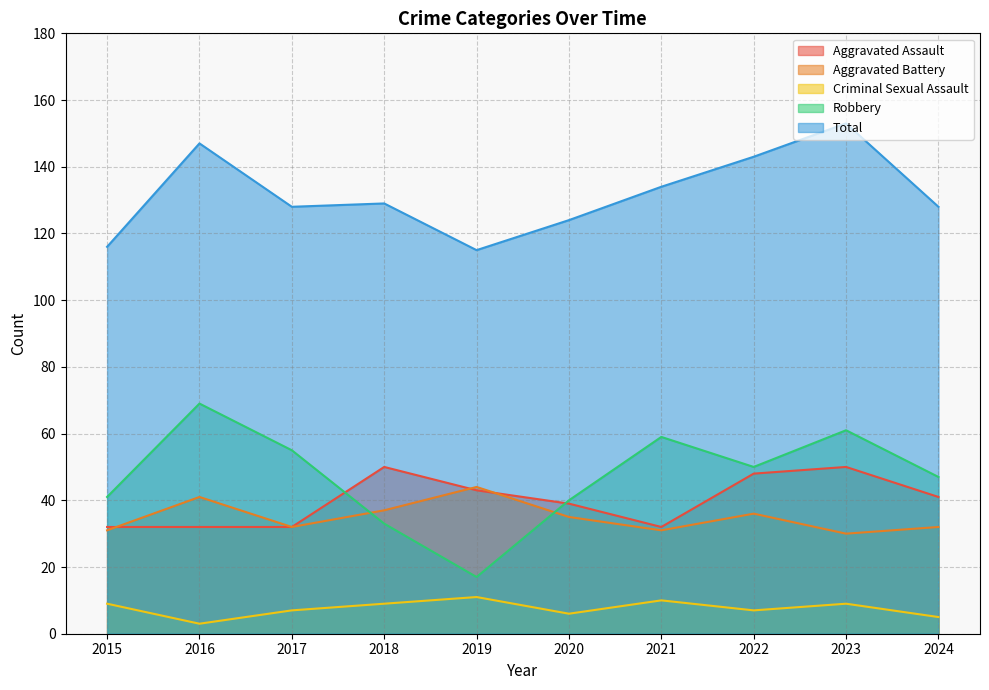

True or false: Total and Aggravated Assault intersect in this chart.

False